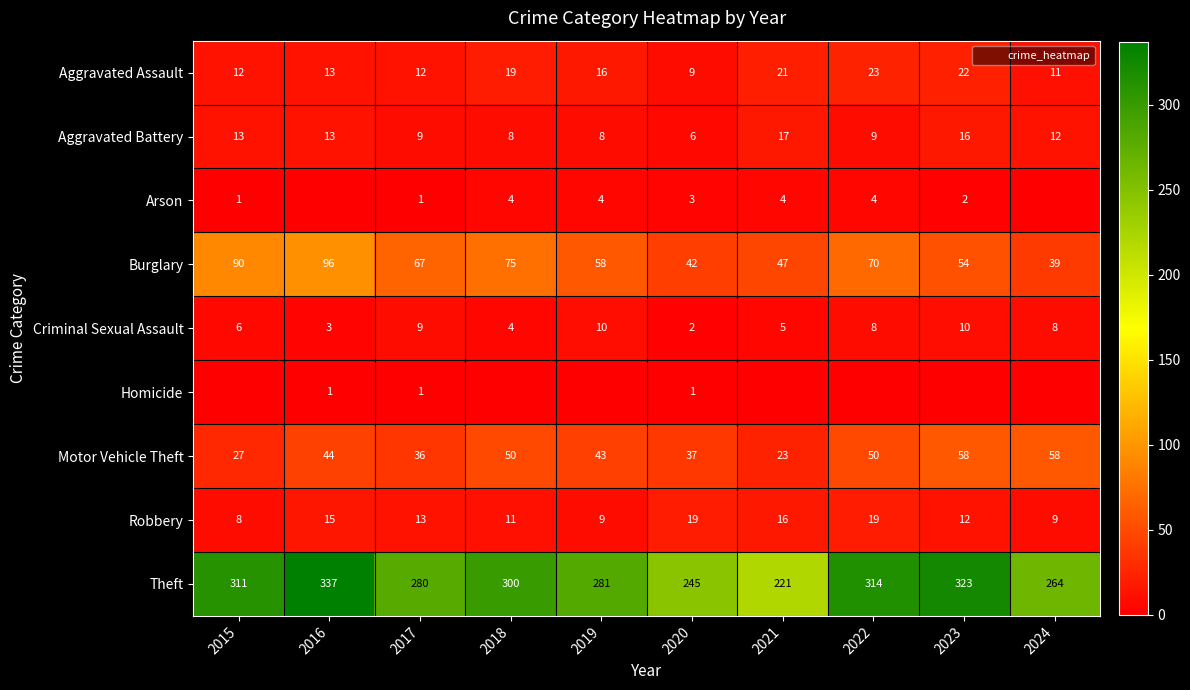

At which label does Motor Vehicle Theft reach its minimum?

2021